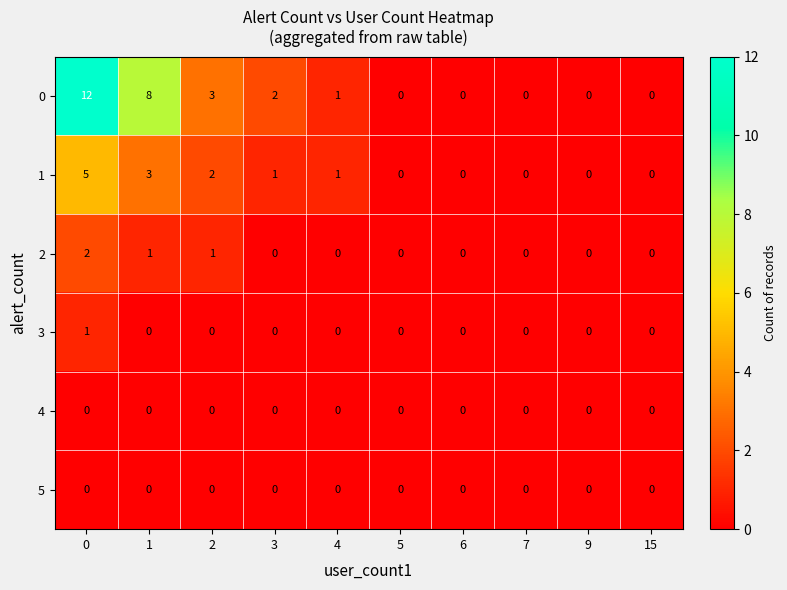

What is the sum of all 2 values?

4